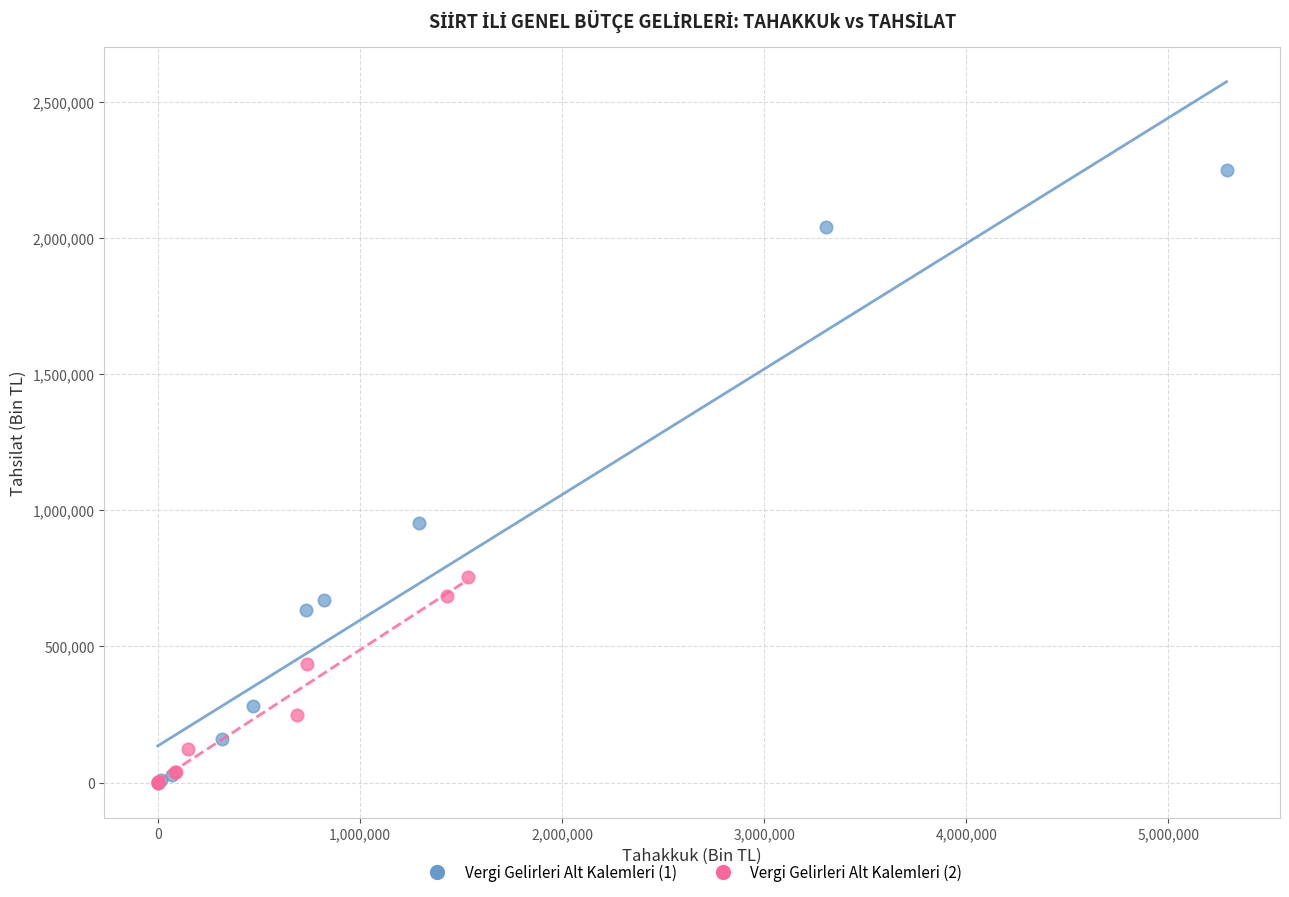

Which series reaches the maximum Y coordinate?

Vergi Gelirleri Alt Kalemleri (1)